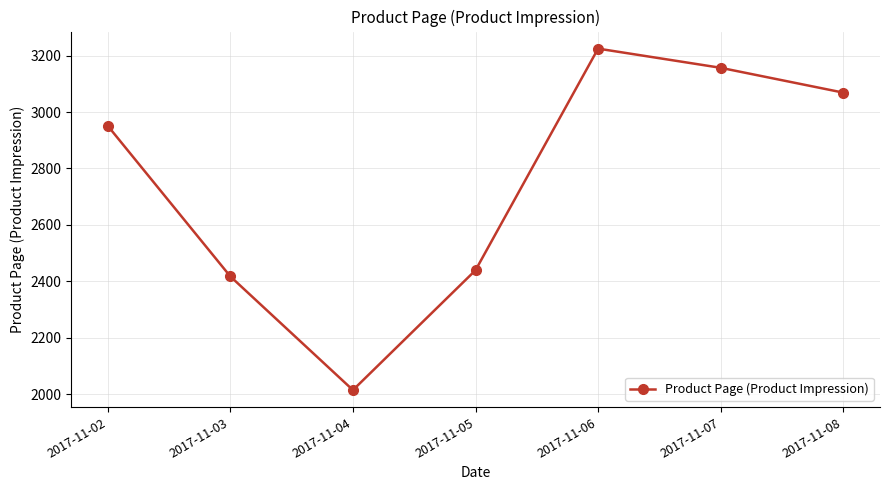

What is the value of the 2nd point from the left?

2417